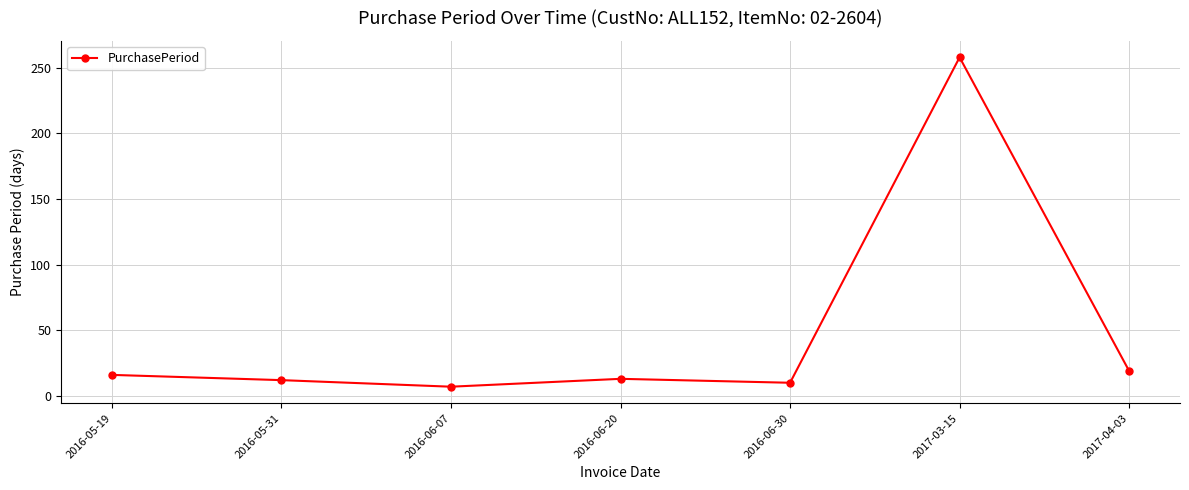

What is the change in value from 2016-06-20 to 2017-03-15?

+245